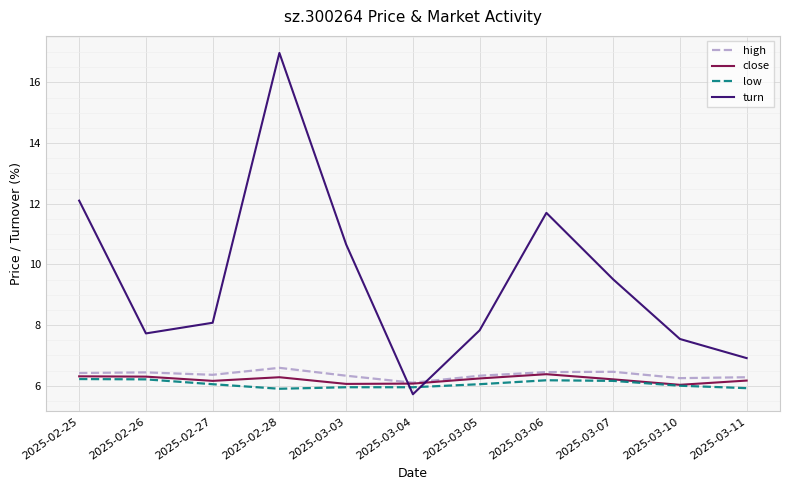

What is the maximum value for high?

6.6